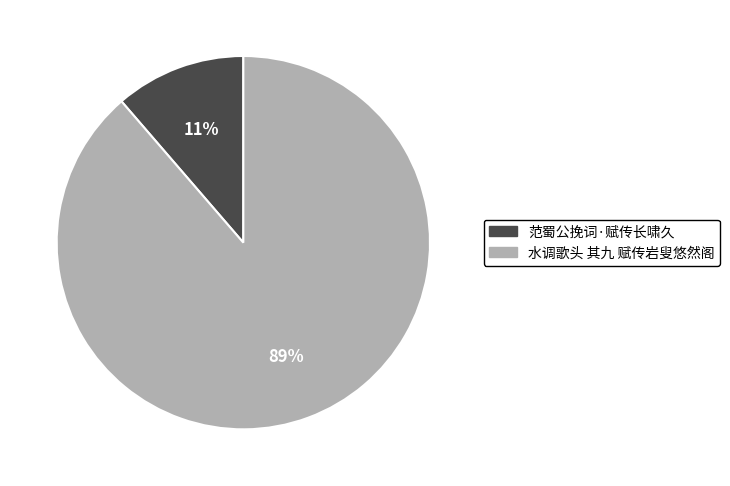

What is the majority slice?

水调歌头 其九 赋传岩叟悠然阁